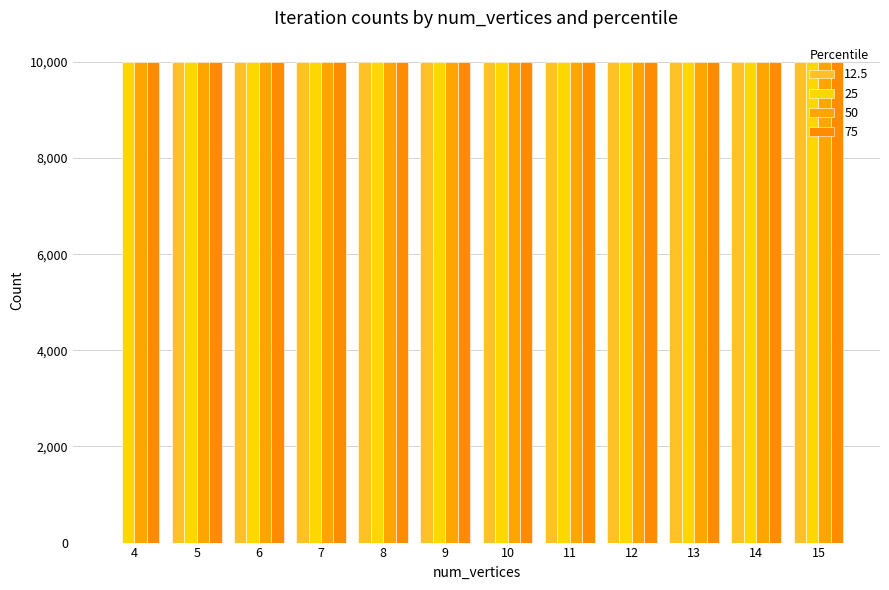

How many groups of bars are there?

12